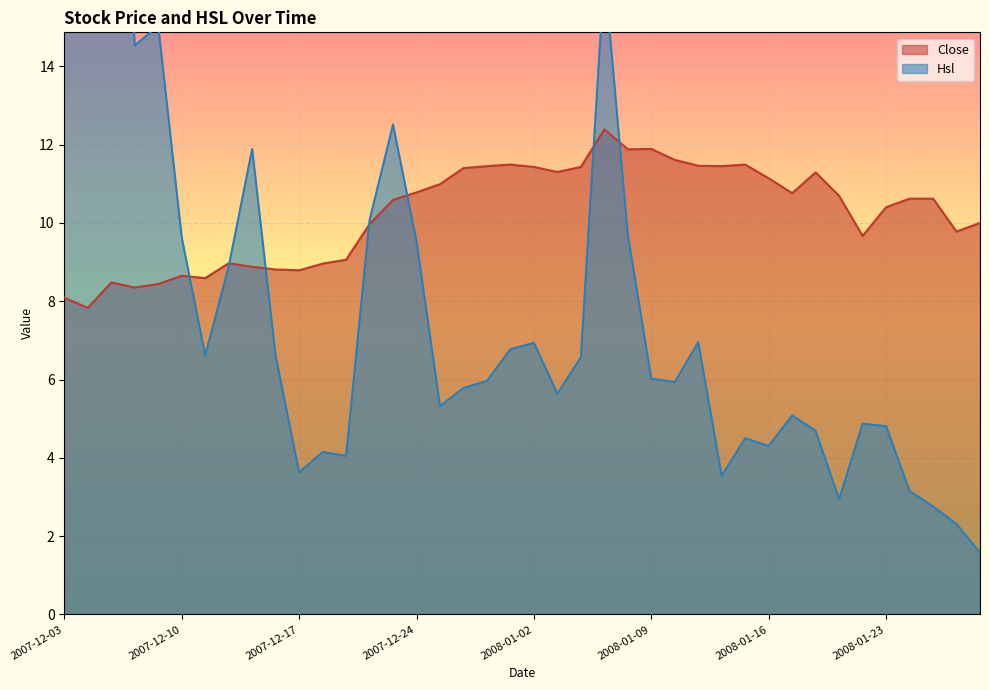

At which category does the chart reach its minimum across all series?

2008-01-29